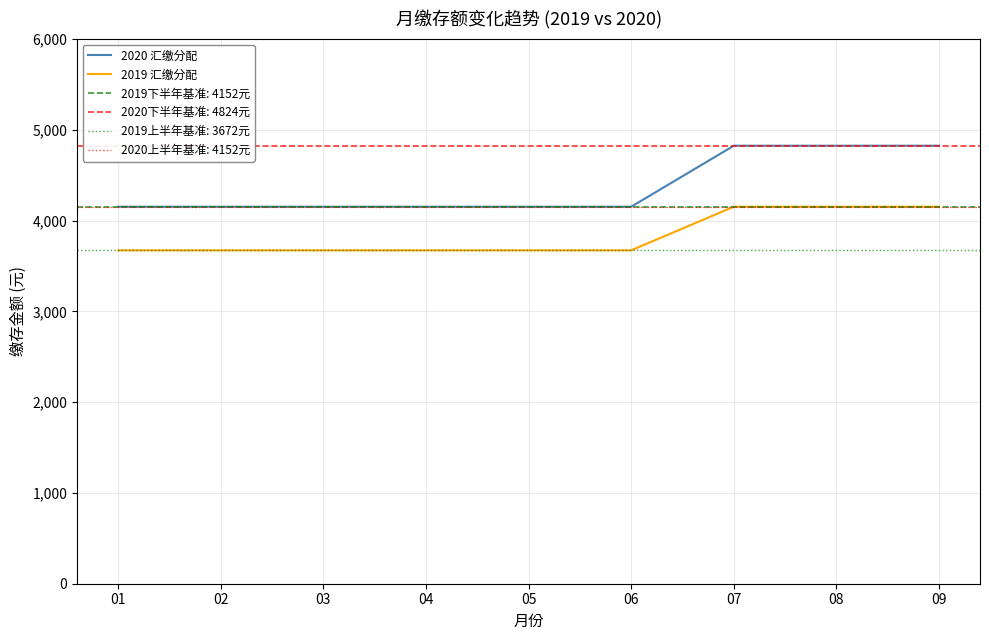

Reading right to left, what are all the values shown in this chart?

2020 汇缴分配: 09=4824	08=4824	07=4824	06=4152	05=4152	04=4152	03=4152	02=4152	01=4152
2019 汇缴分配: 09=4152	08=4152	07=4152	06=3672	05=3672	04=3672	03=3672	02=3672	01=3672